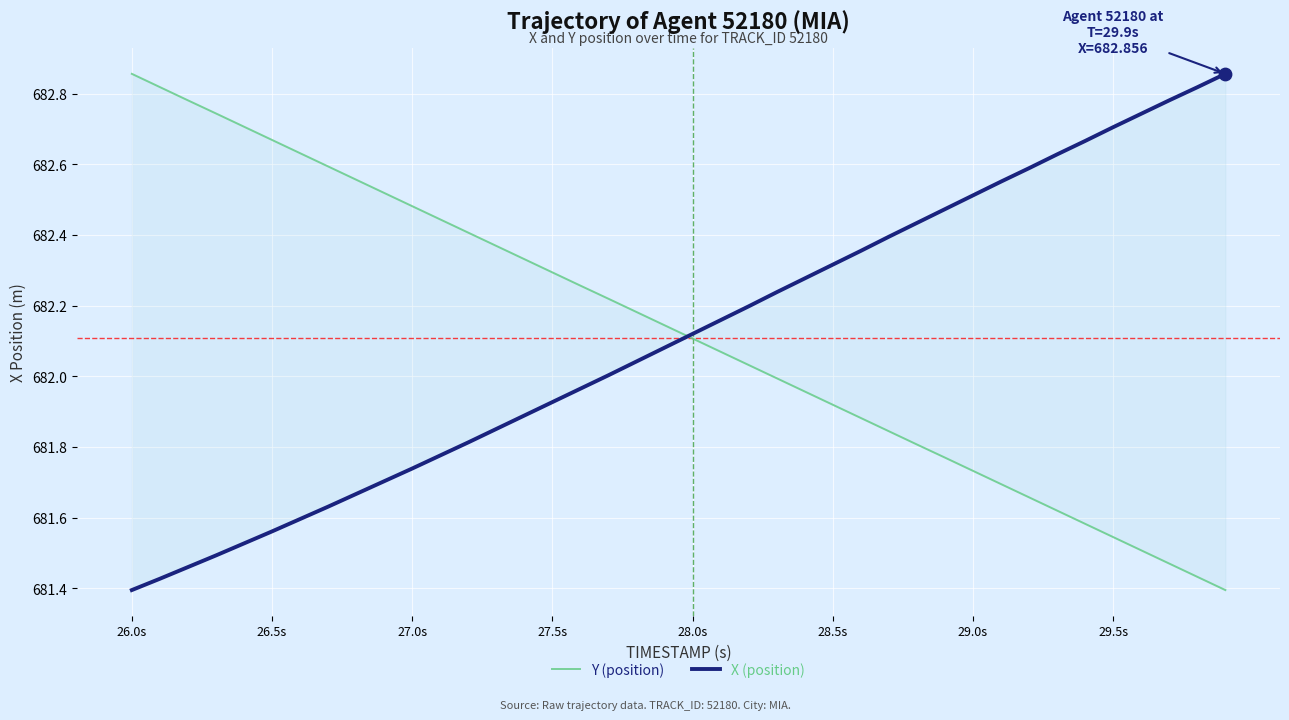

At which category is the sum across all series the highest?

26.0s